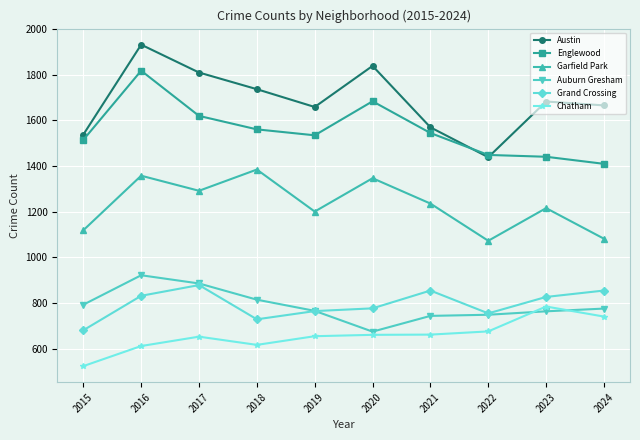

At which category does the chart reach its minimum across all series?

2015